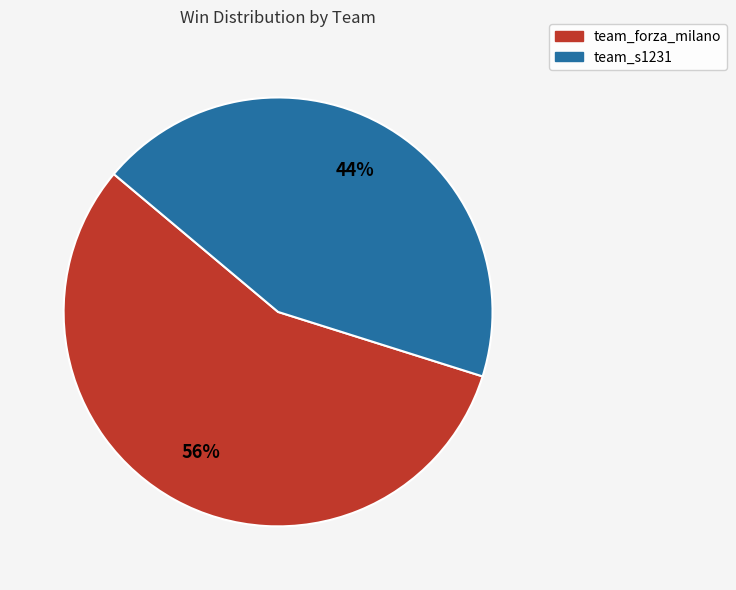

How many segments does this pie chart have?

2